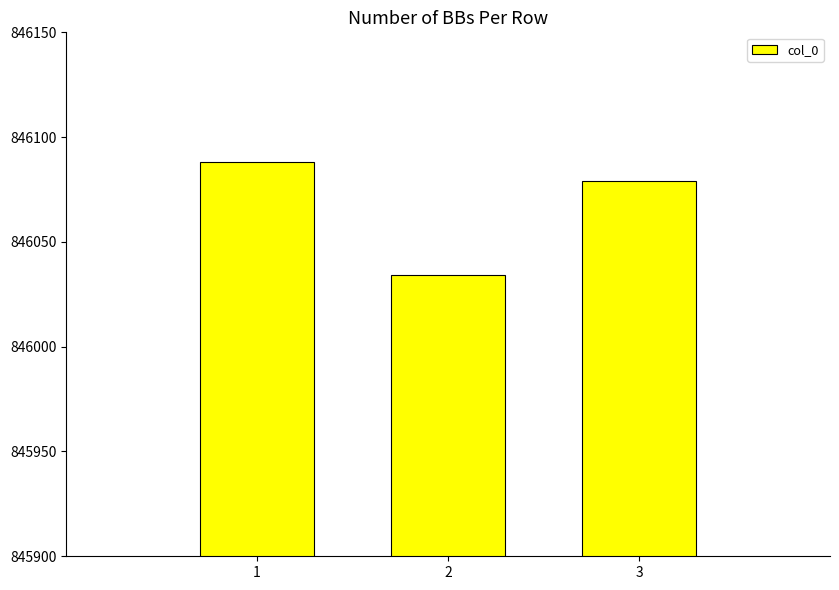

Reading left to right, list all the values displayed in this chart.

1=846088	2=846034	3=846079